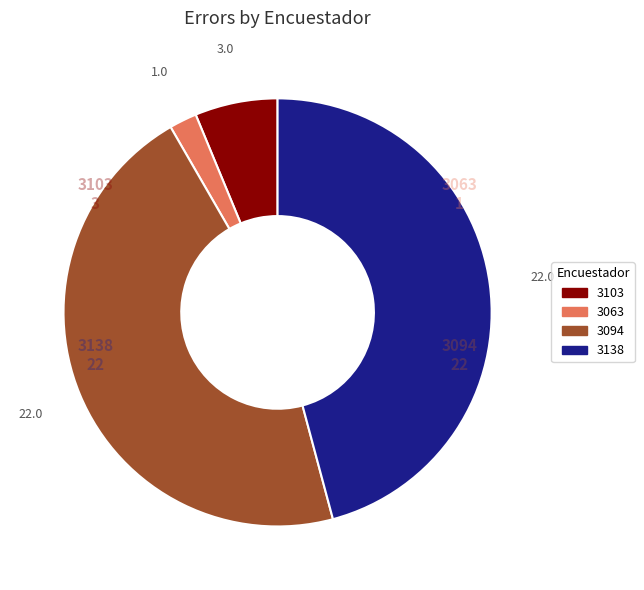

Combined, do 3138 and 3094 account for over 50%?

Yes